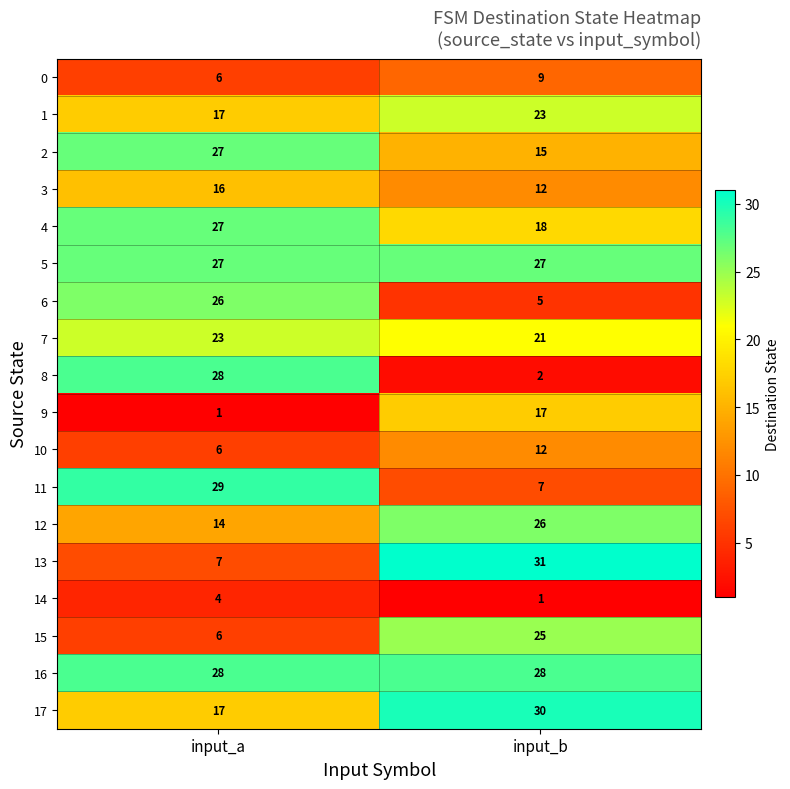

What is the maximum value for 13?

31